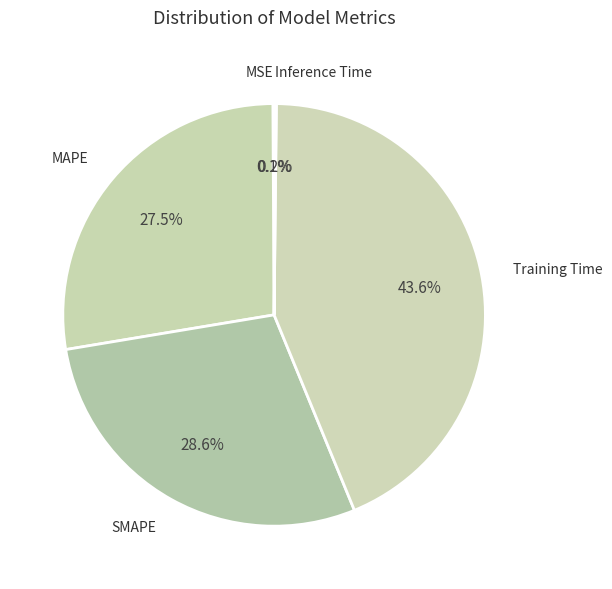

Which slice is the largest?

Training Time